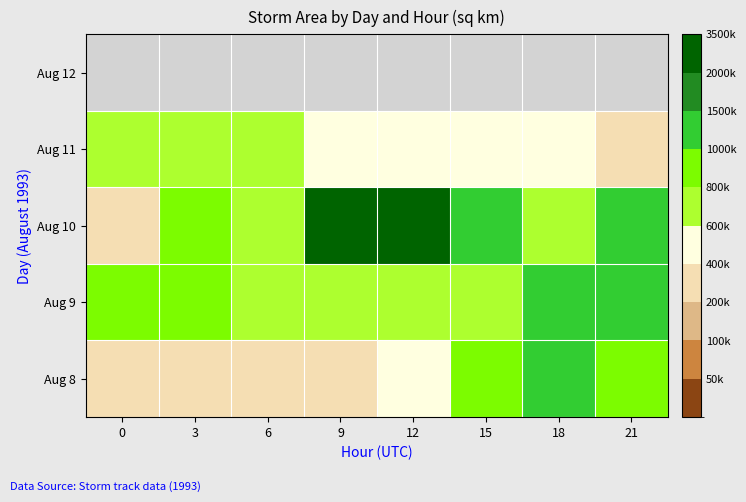

What is the spread (max minus min) of values at 18?

838750.0